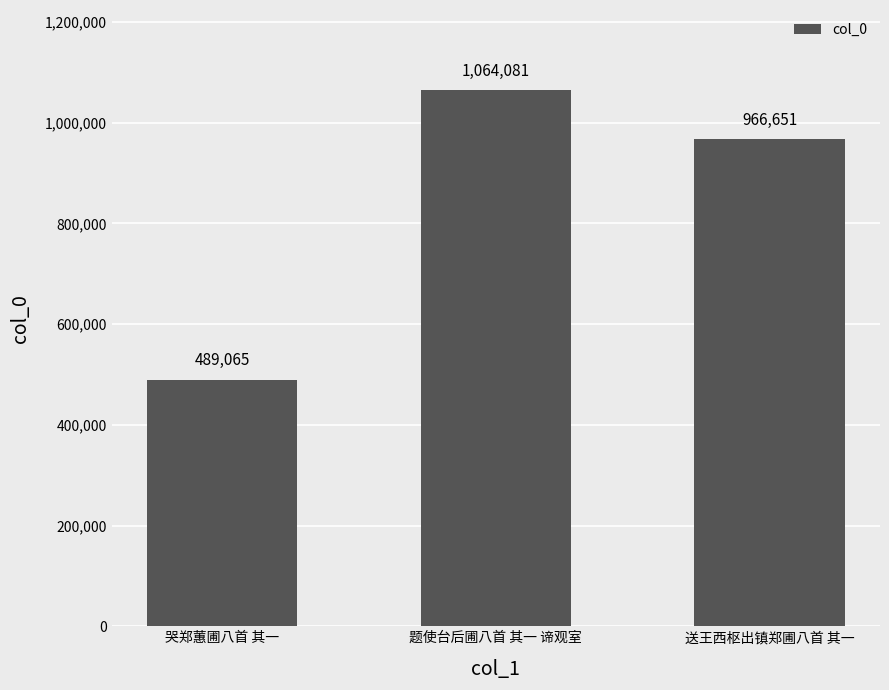

Which category has the highest value across all series?

题使台后圃八首 其一 谛观室